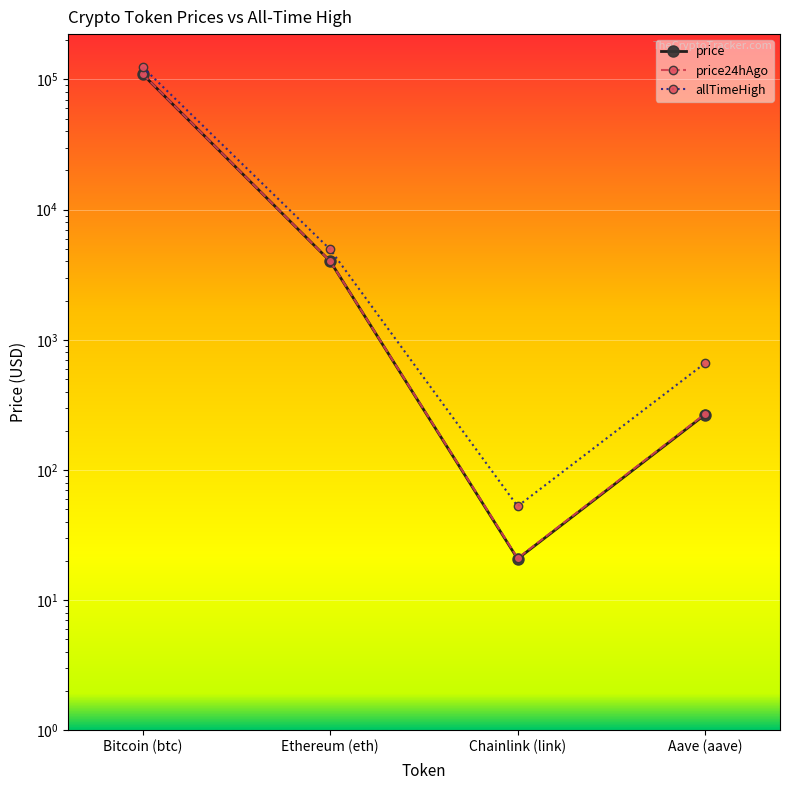

Which has a higher value, Ethereum (eth) or Bitcoin (btc)?

Bitcoin (btc)